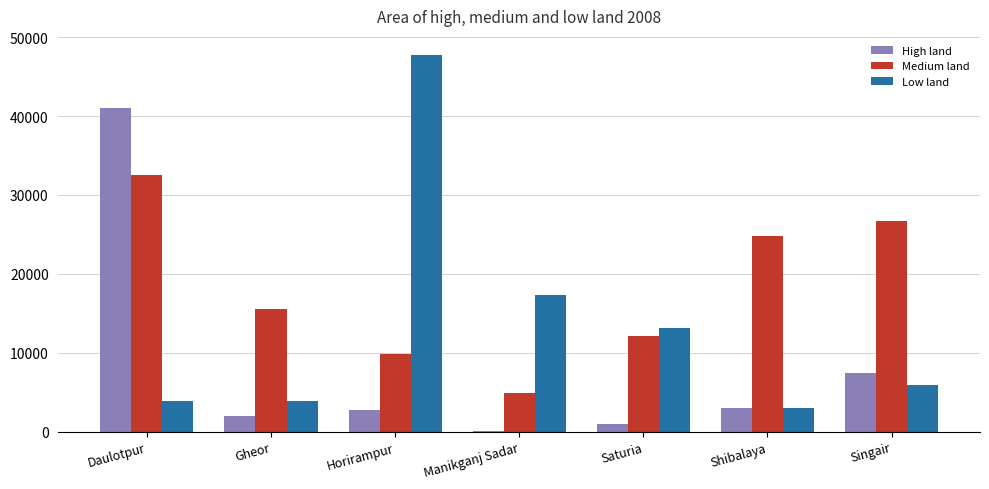

How many groups of bars are there?

7